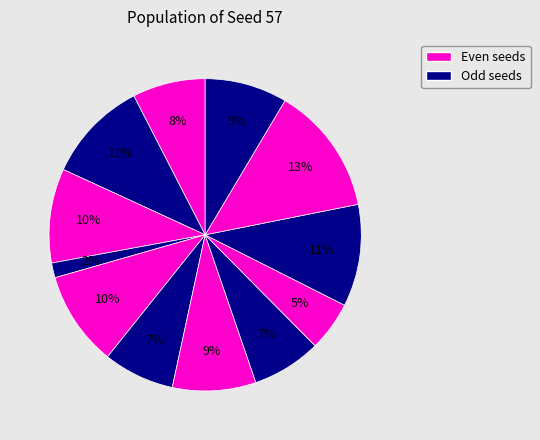

Count the number of slices in the pie.

12